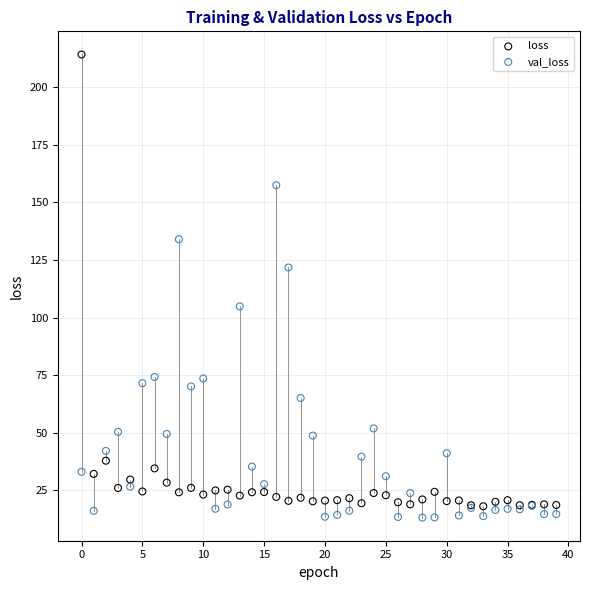

Which series contains the highest Y value?

loss